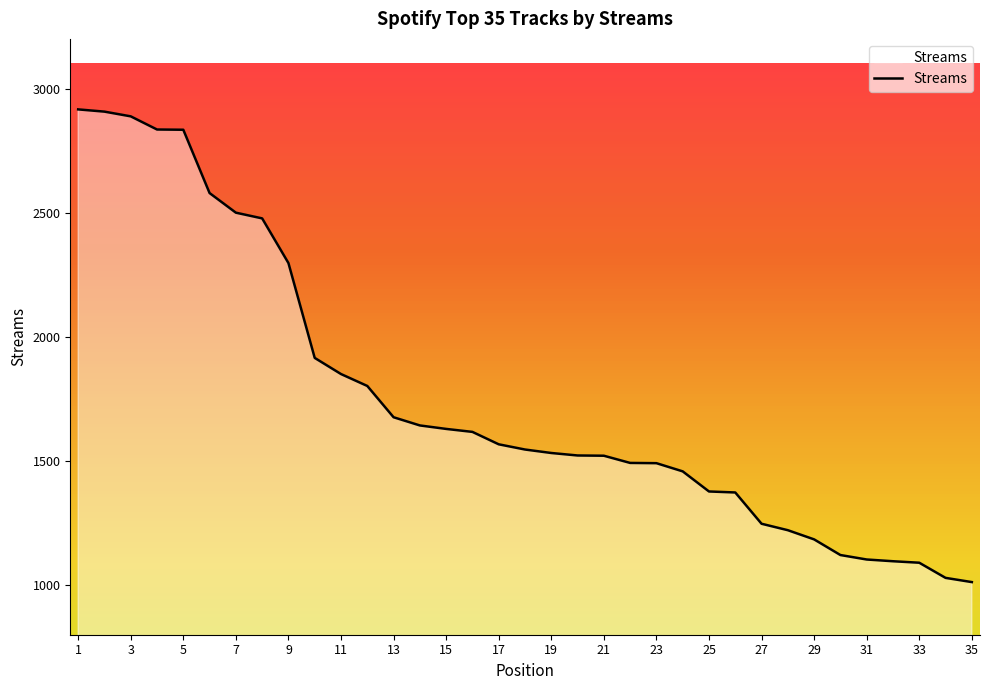

What is the maximum value shown in the chart?

2916